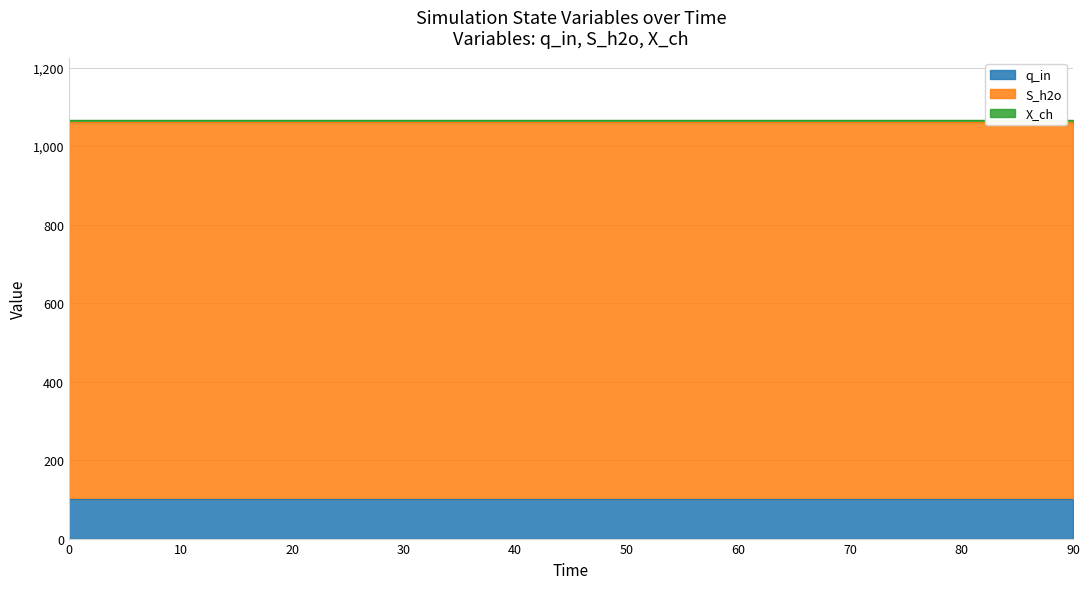

How many series are shown in this chart?

3